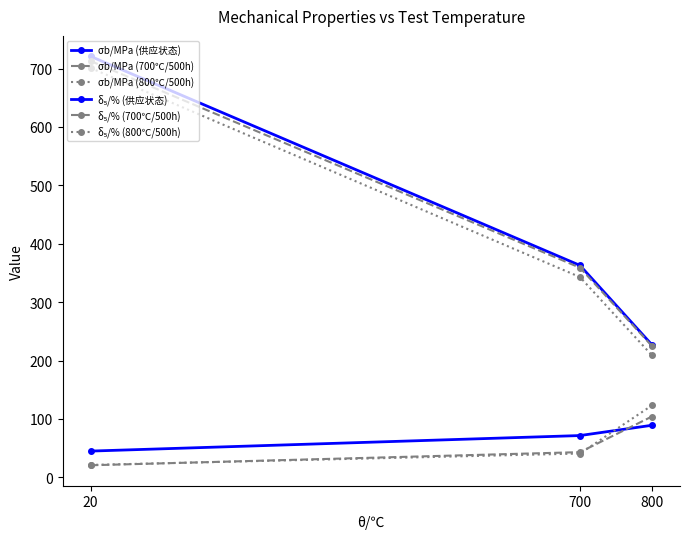

Is this an area chart (filled region under the line)?

No